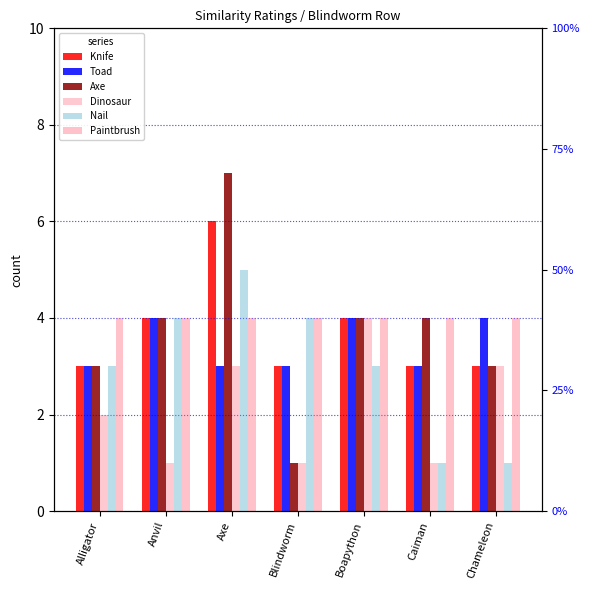

What value does the Paintbrush series have at Alligator?

4